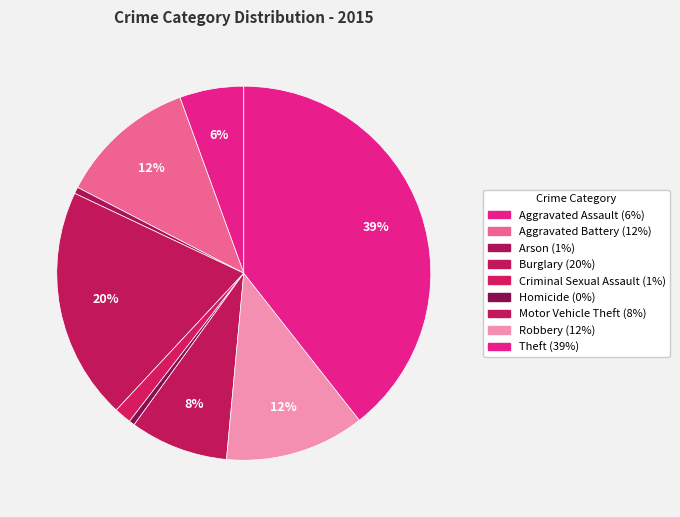

Do Aggravated Battery and Aggravated Assault together represent more than half of the pie?

No